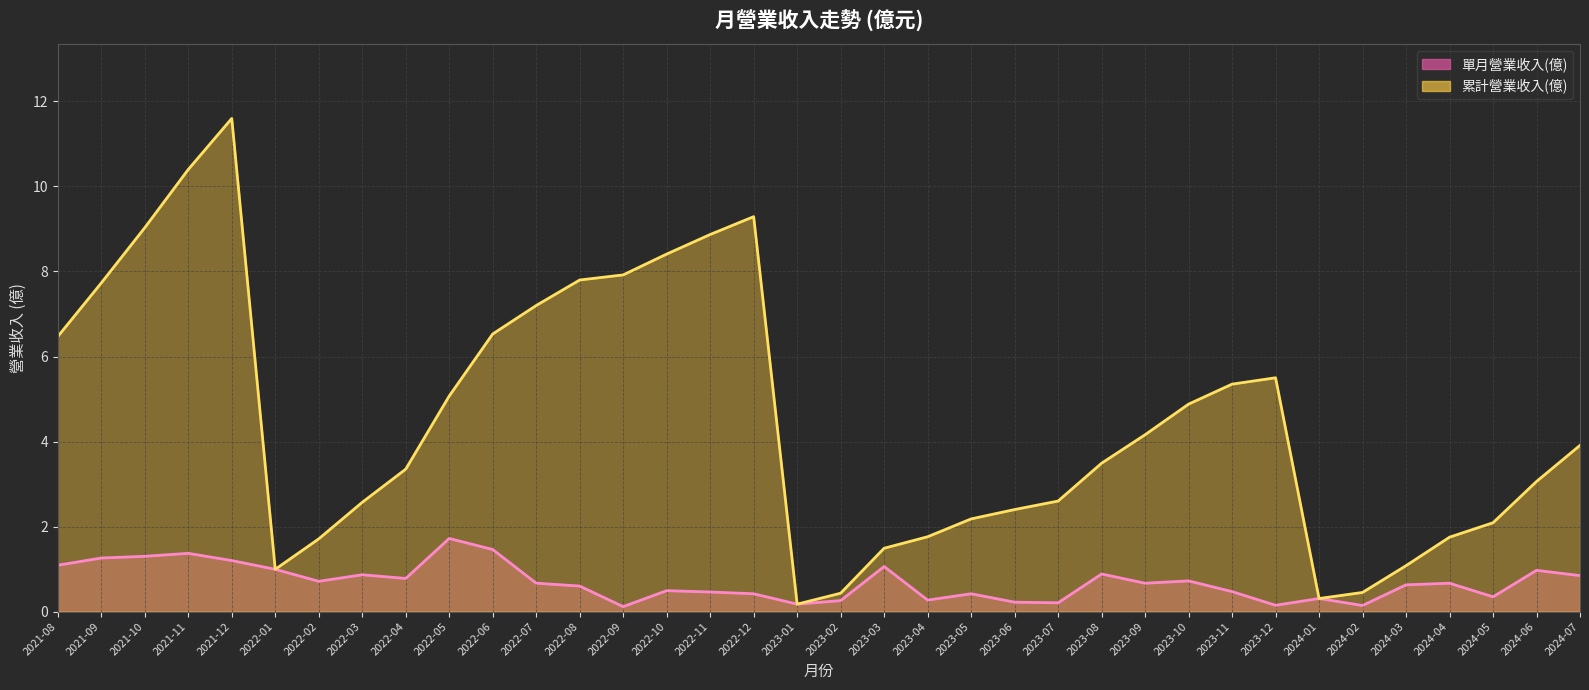

What is the greatest value displayed?

11.6